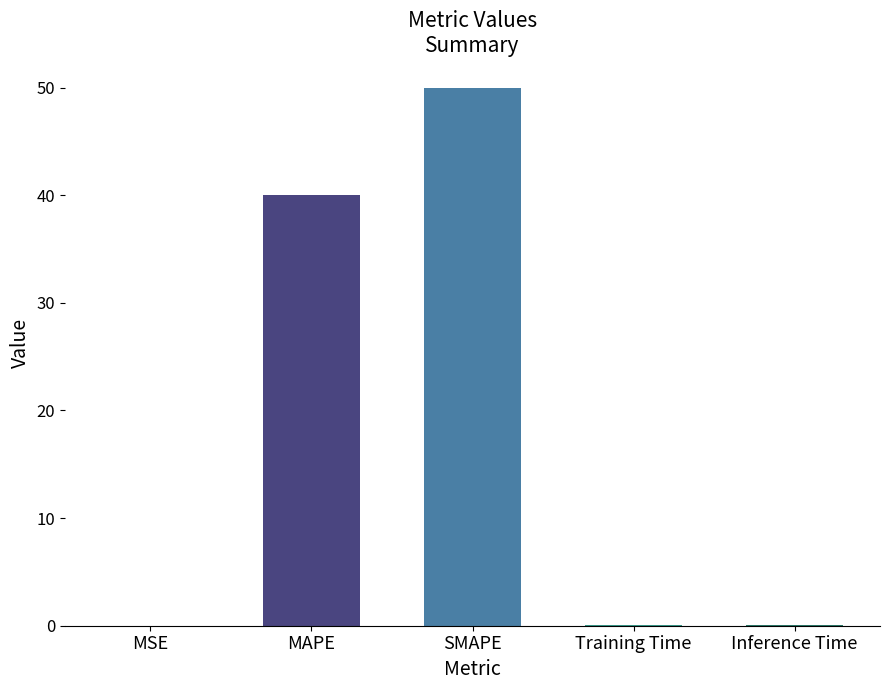

True or false: the data shows 50.0 at SMAPE.

True